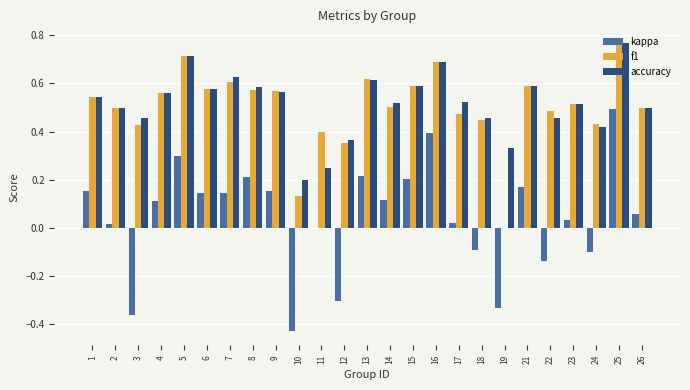

Where is kappa nearest to the value 0?

11